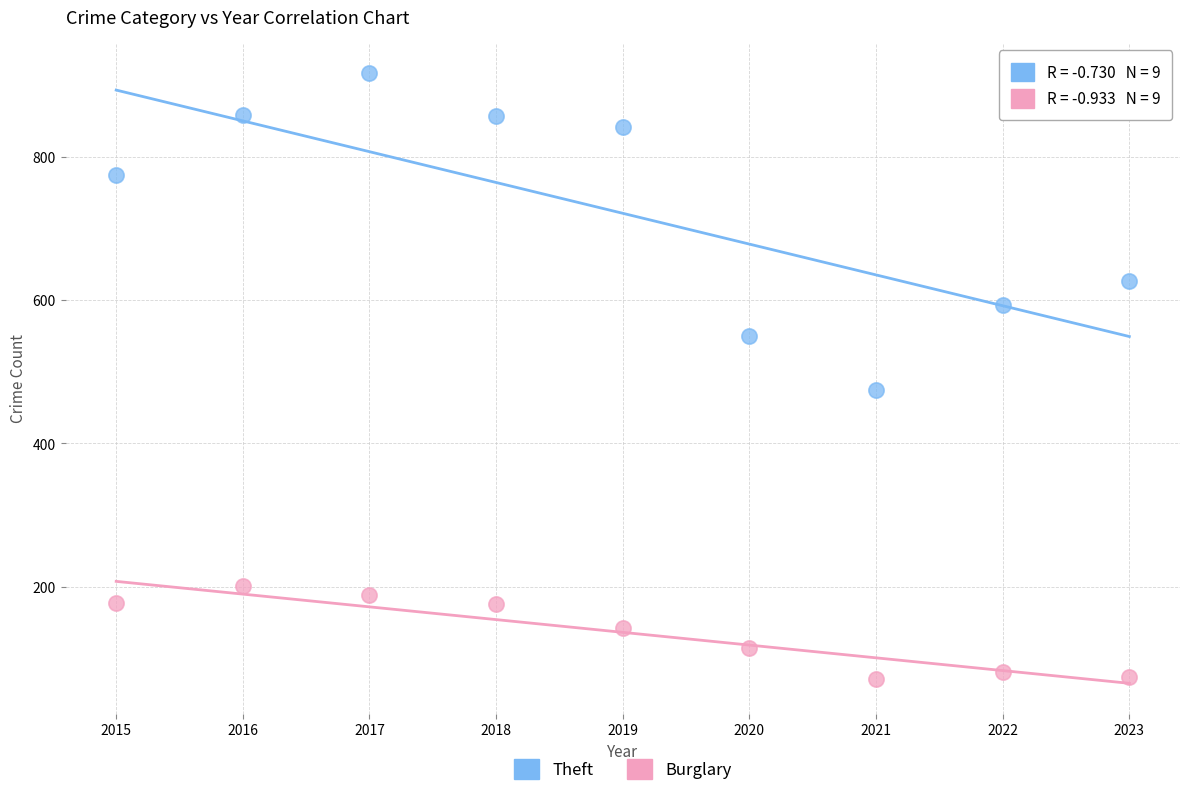

Across all data points, what is the range of X values (max minus min)?

8